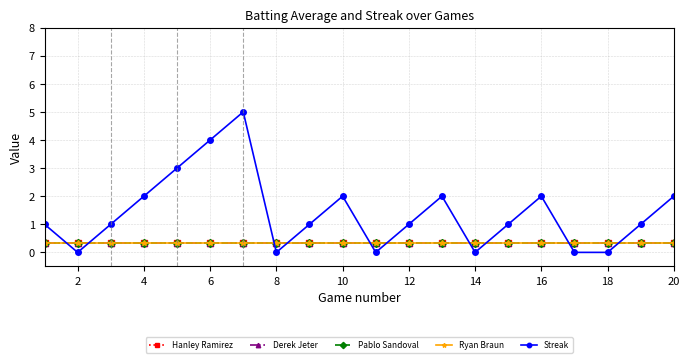

Which series has the largest total across all categories?

Streak